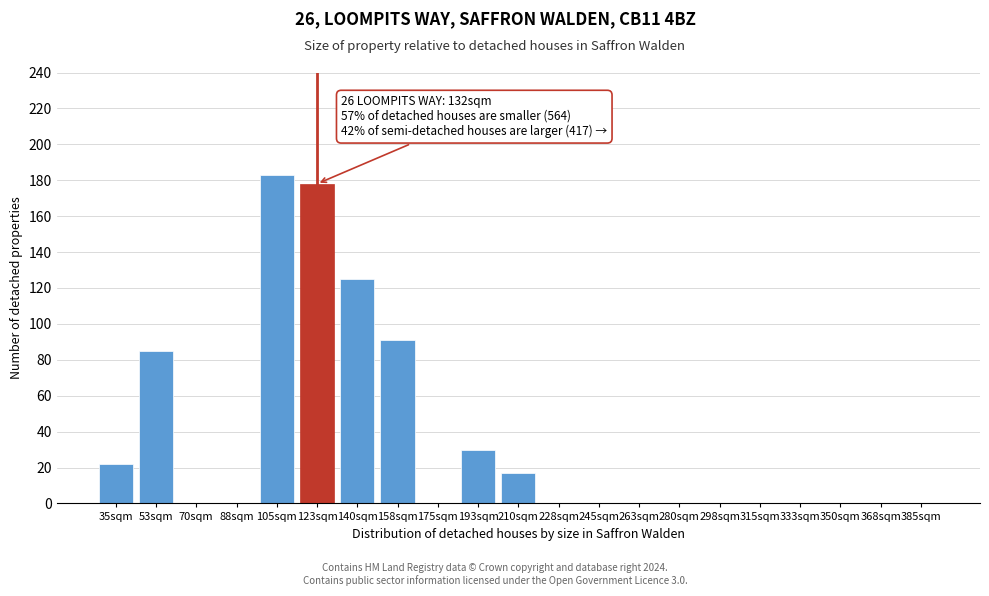

Reading left to right, list all the values displayed in this chart.

35sqm=22	53sqm=85	70sqm=0	88sqm=0	105sqm=183	123sqm=178	140sqm=125	158sqm=91	175sqm=0	193sqm=30	210sqm=17	228sqm=0	245sqm=0	263sqm=0	280sqm=0	298sqm=0	315sqm=0	333sqm=0	350sqm=0	368sqm=0	385sqm=0